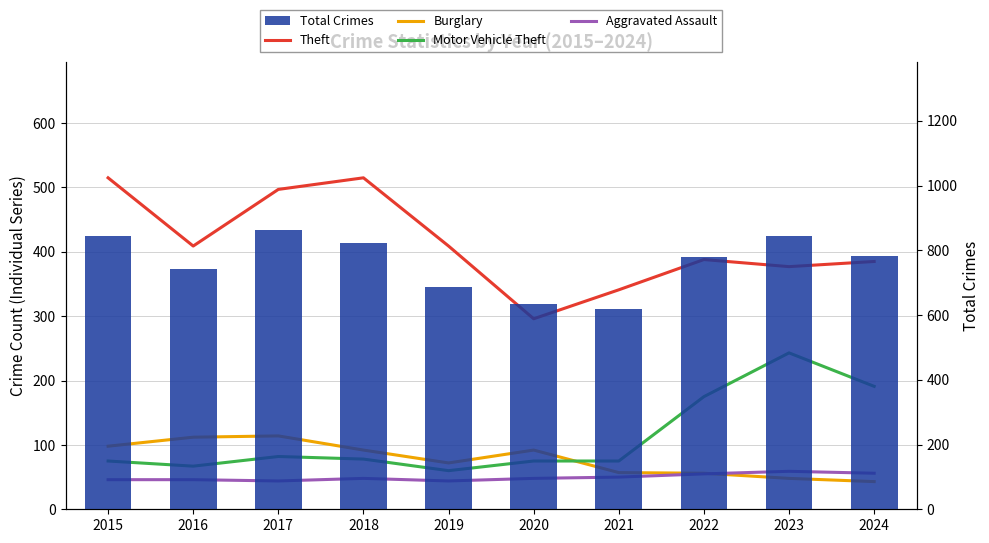

At how many categories does at least one series exceed 596?

10